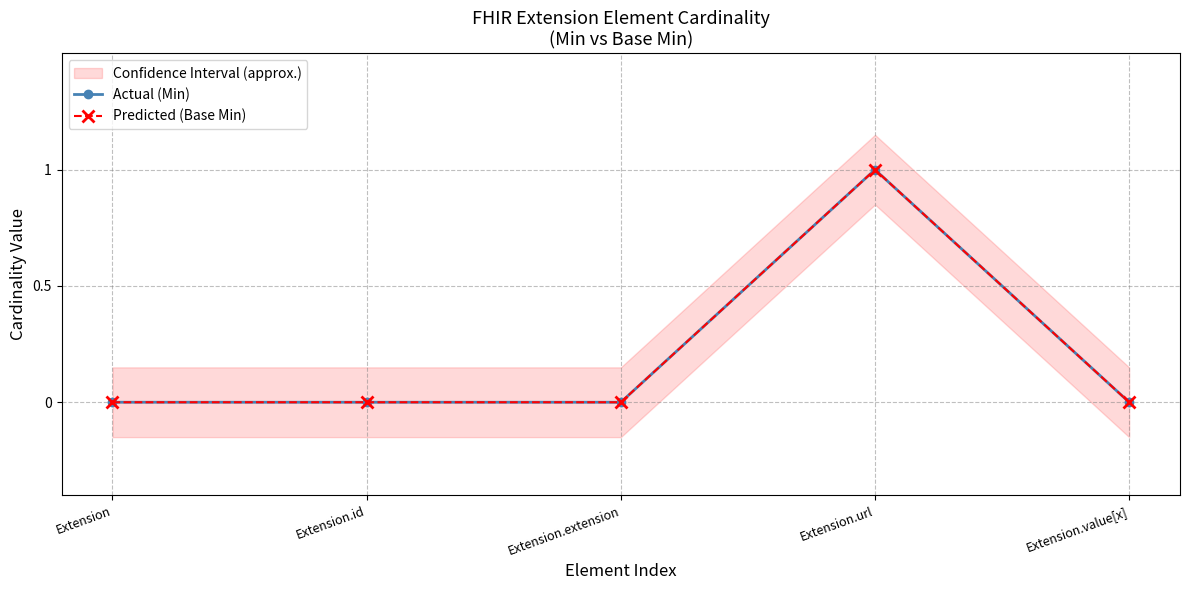

True or false: Predicted (Base Min) and Actual (Min) cross at least once.

False